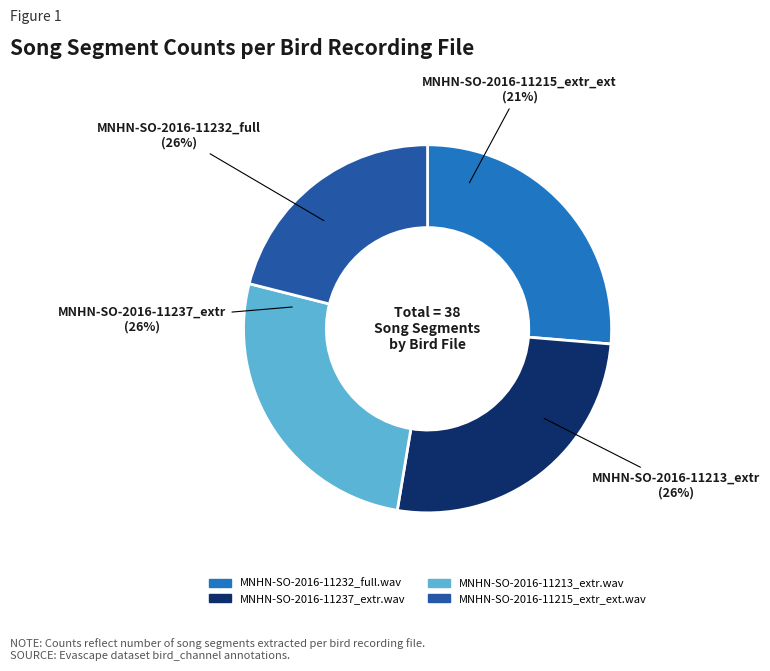

To the nearest percent, what is the difference between the largest and smallest slice percentages?

5%